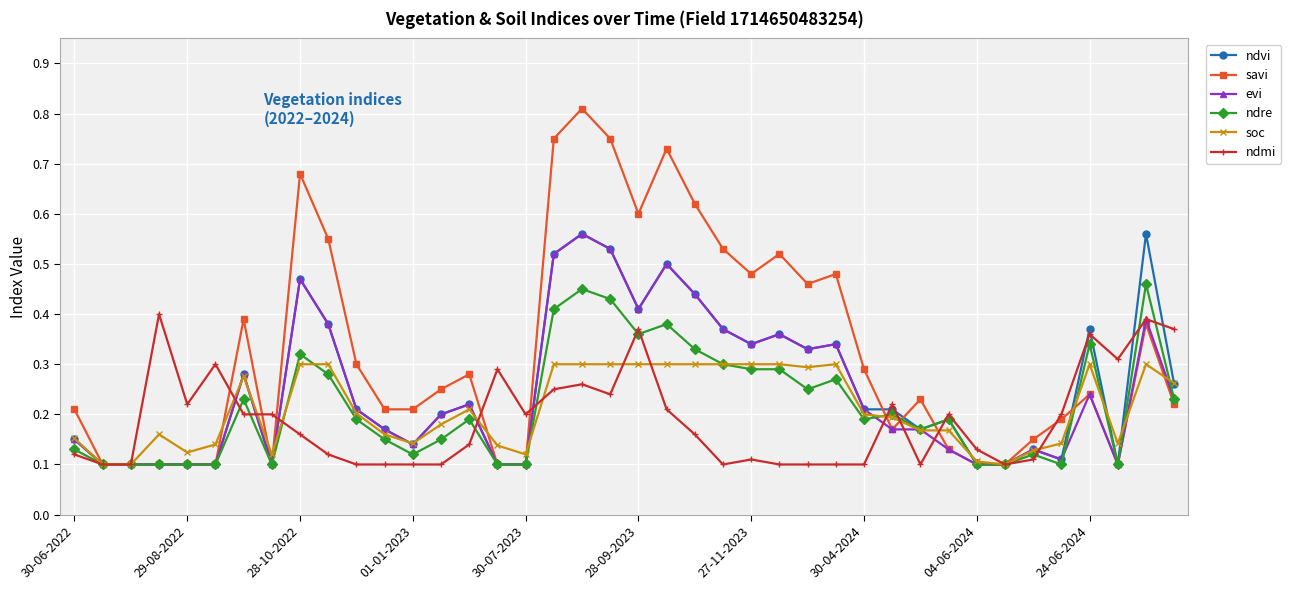

Which series has the largest range (max minus min)?

savi